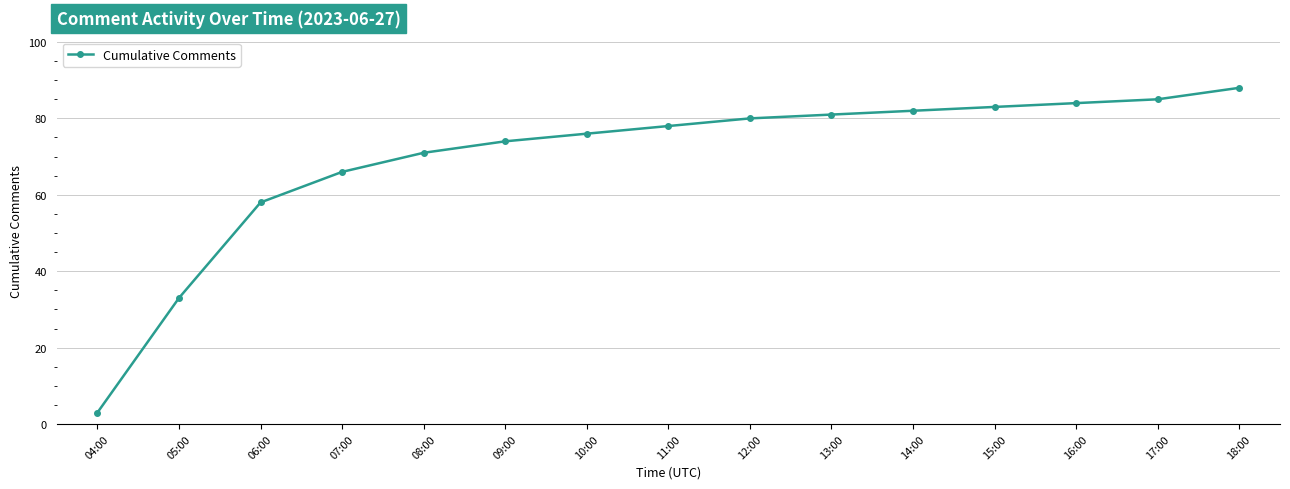

True or false: the data shows 50 at 15:00.

False